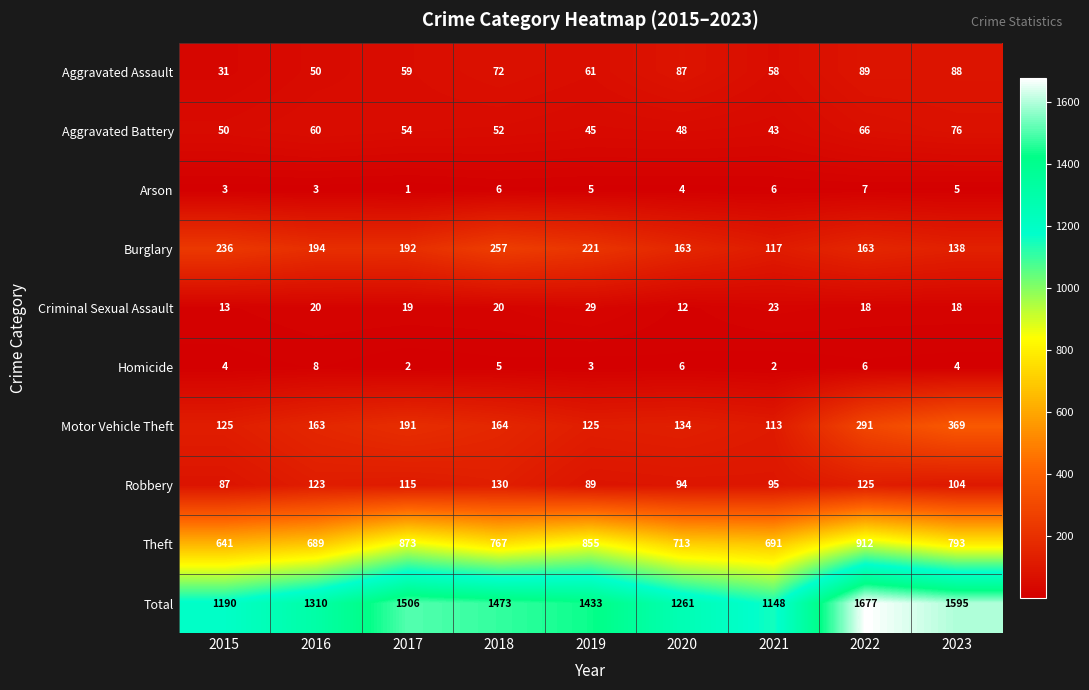

Rank the series by their maximum value, from highest to lowest.

Total, Theft, Motor Vehicle Theft, Burglary, Robbery, Aggravated Assault, Aggravated Battery, Criminal Sexual Assault, Homicide, Arson